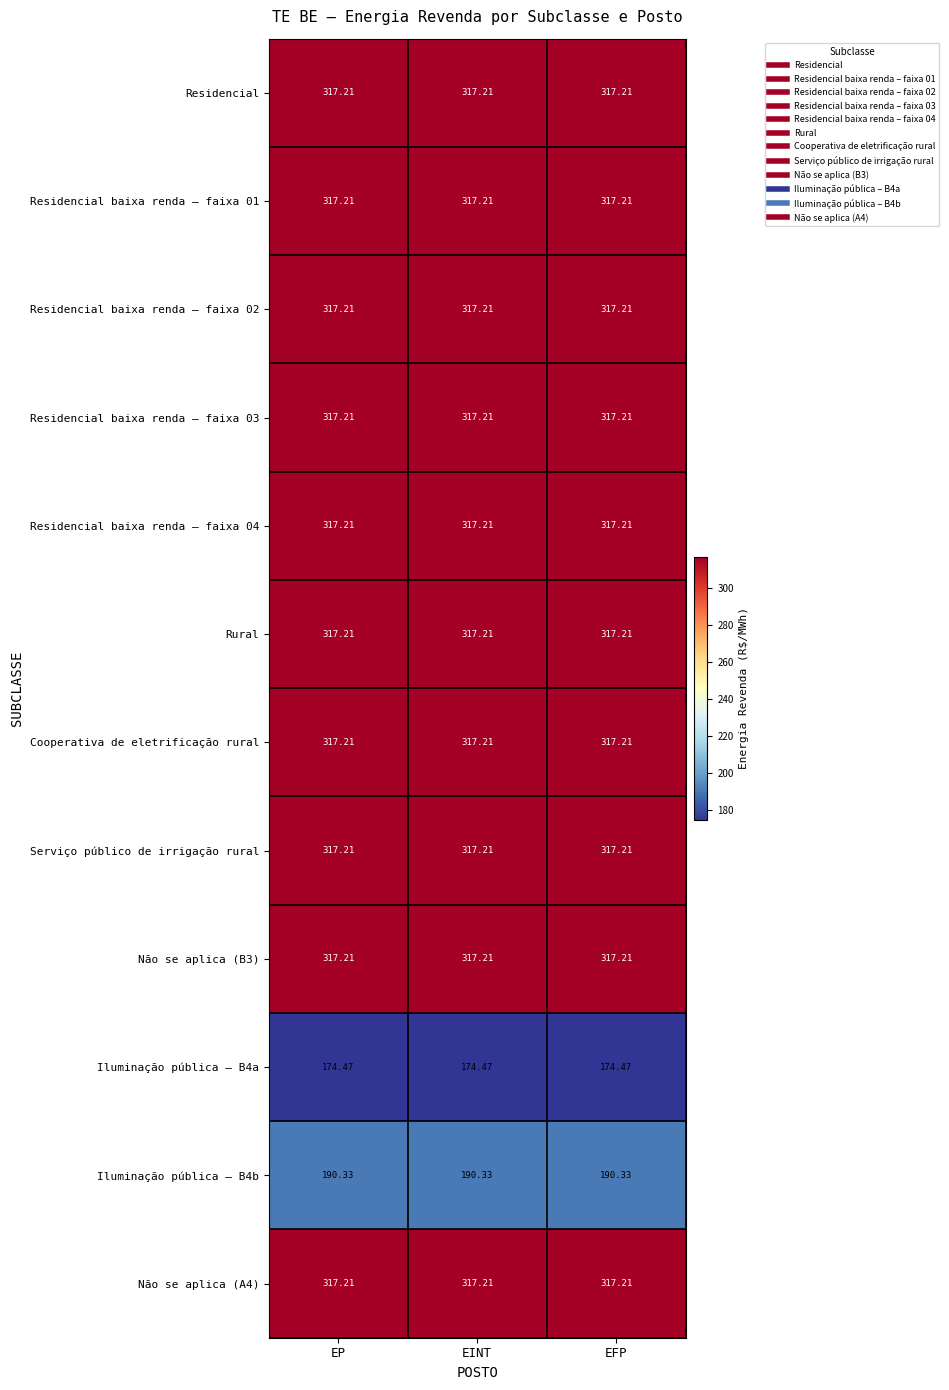

What is the minimum value shown in the chart?

174.5